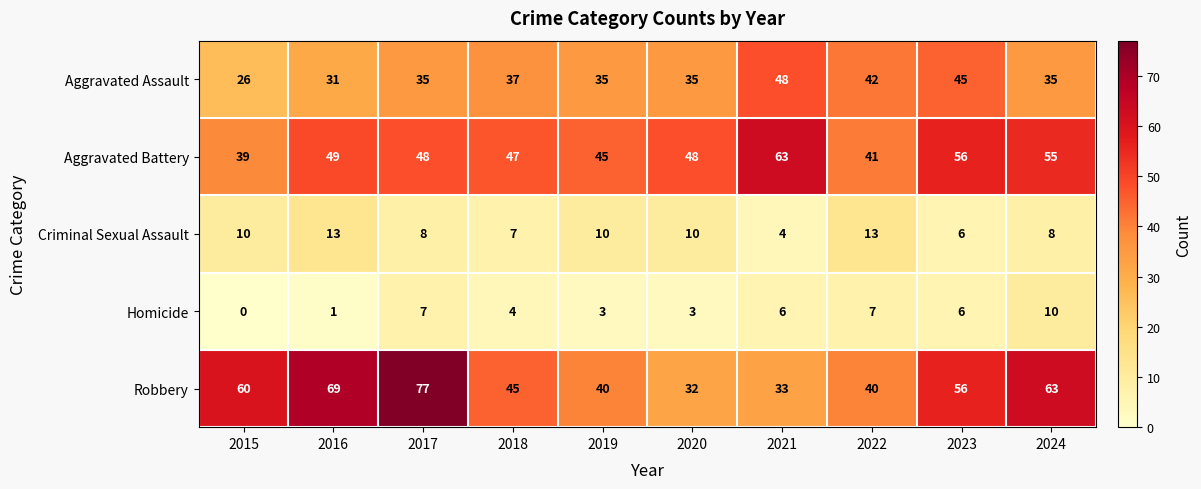

At which label does Aggravated Assault reach its peak?

2021